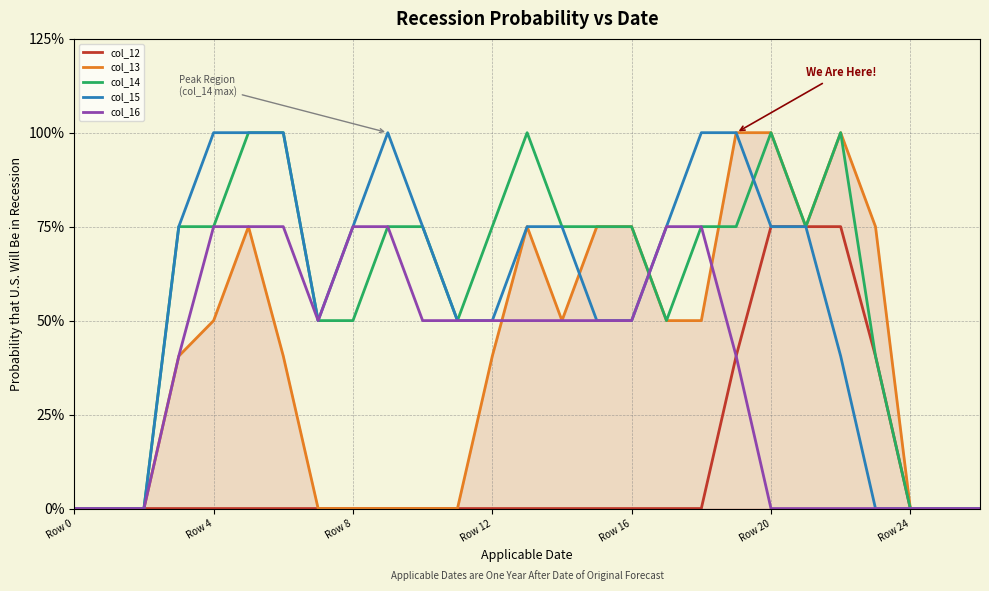

Where does the col_16 series first go above 1?

Row 4